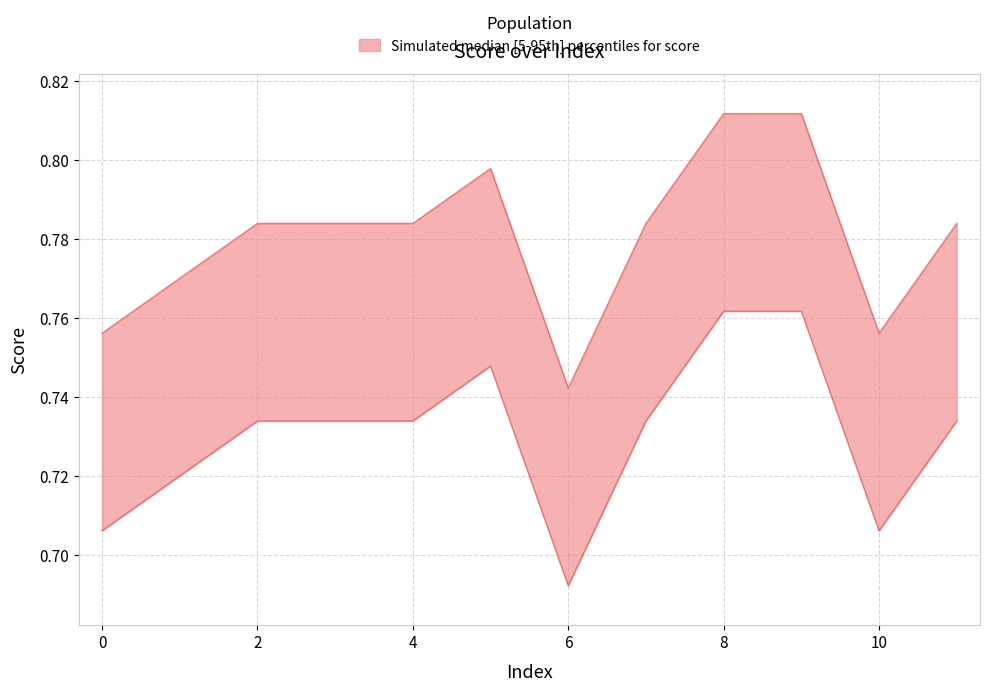

How many values are between 0 and 1?

12